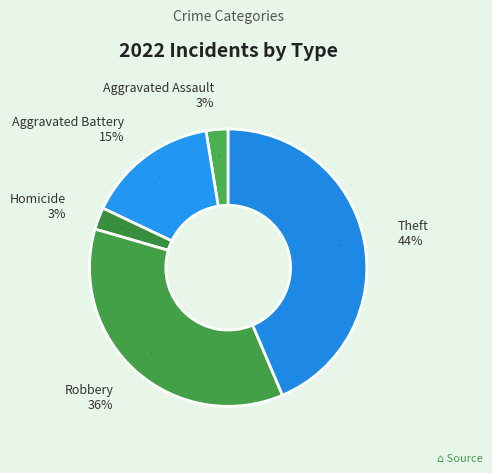

Is the sum of Theft and Robbery greater than half?

Yes